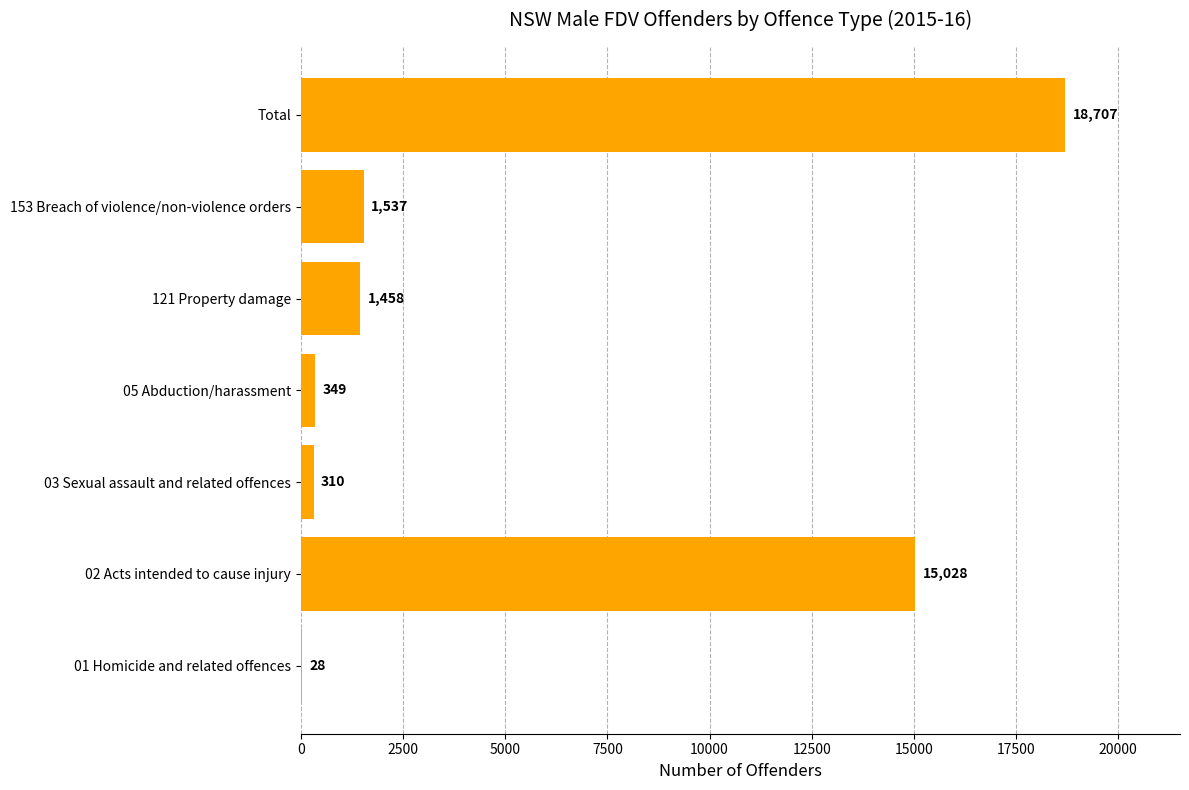

How many data points does each series have?

7